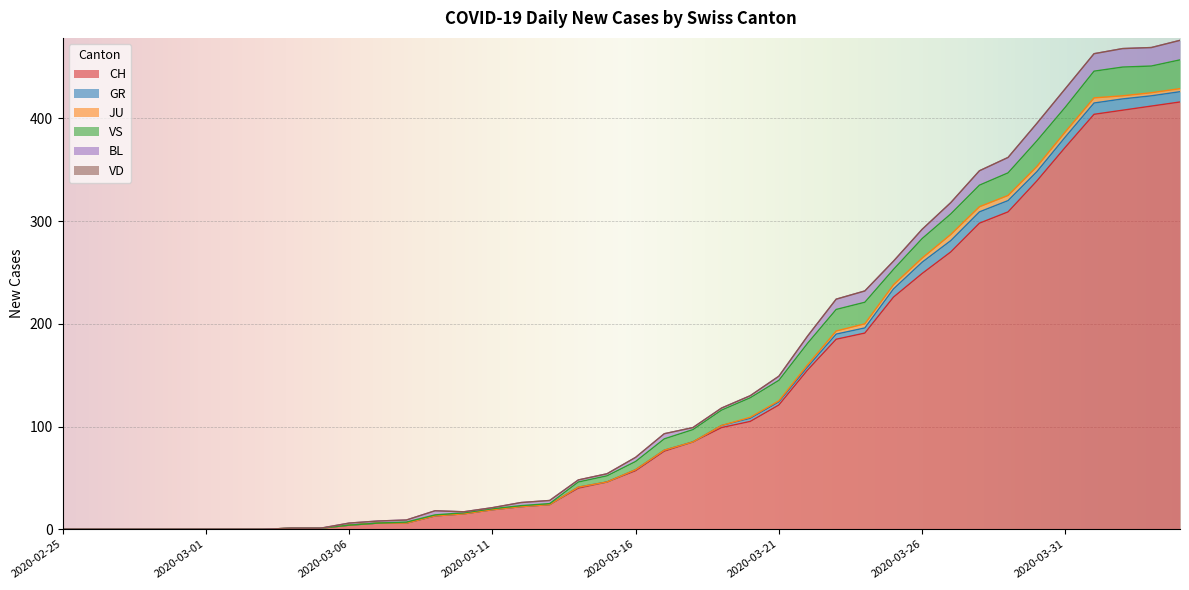

Which series has the largest total across all categories?

CH